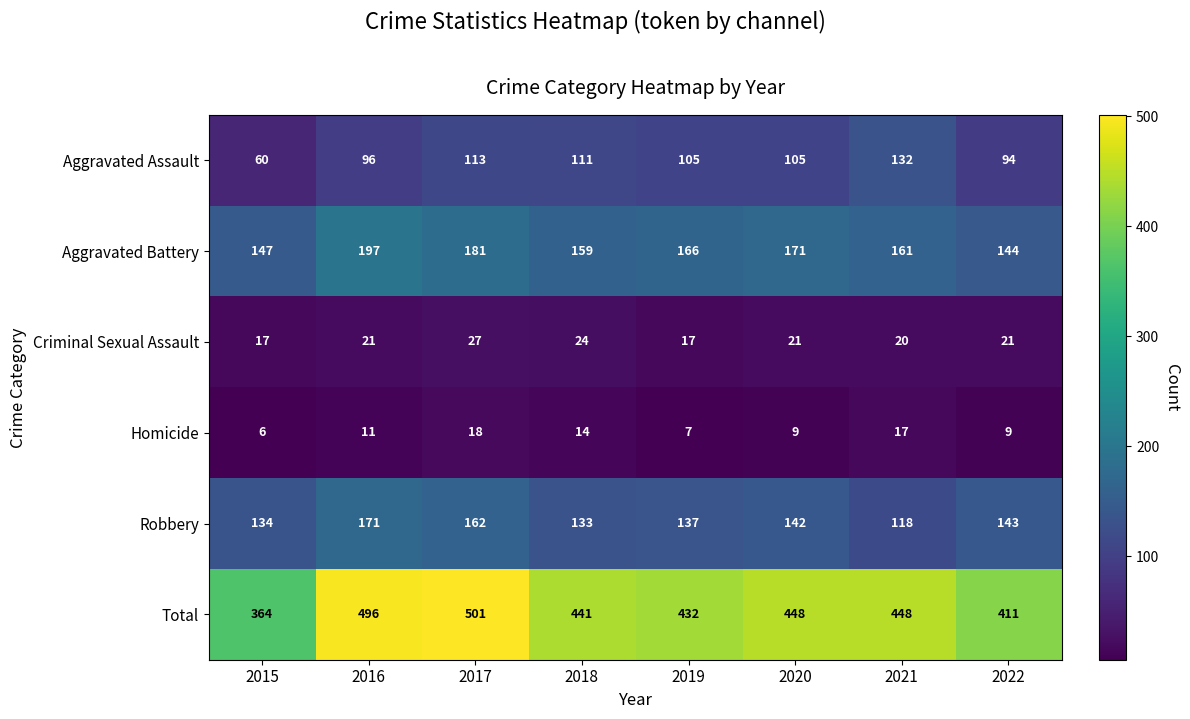

List the series in order of their peak value, highest first.

Total, Aggravated Battery, Robbery, Aggravated Assault, Criminal Sexual Assault, Homicide